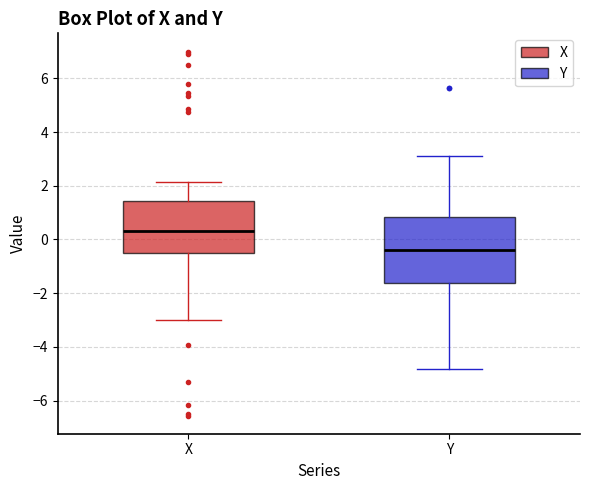

Reading left to right, transcribe this box plot: for each box, give where its median line is, the range the box spans, and where its two whiskers end, as read against the y-axis. The values are not printed on the chart, so give them approximately, as read against the axis.

X: median 0.4, box -0.6 to 1.4, whiskers -3.0 to 2.2
Y: median -0.4, box -1.6 to 0.8, whiskers -4.8 to 3.2